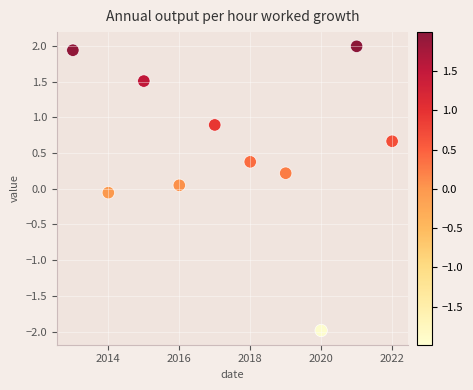

What is the average Y value?

0.6